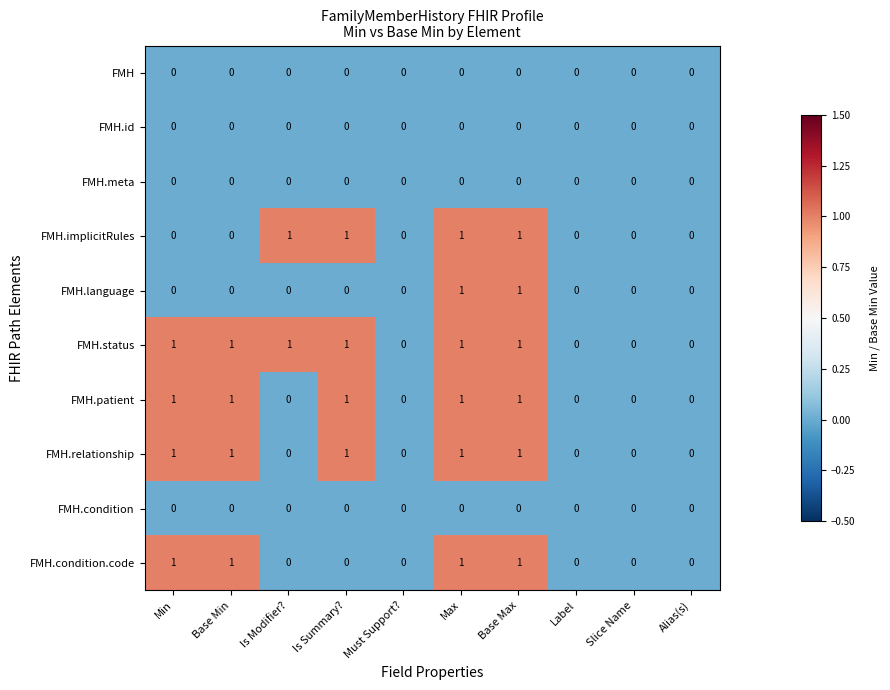

Which series has the largest total across all categories?

FMH.status